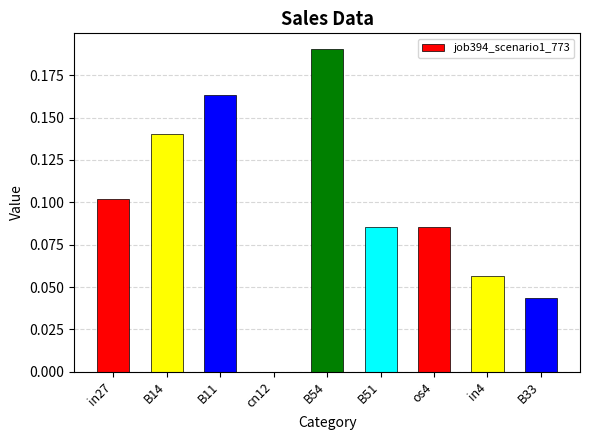

How many values are above zero?

8